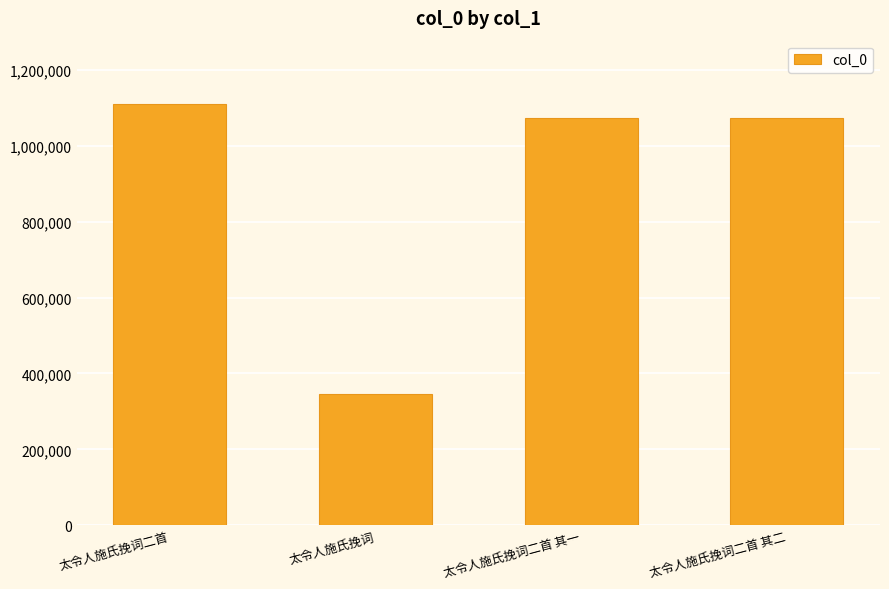

What is the greatest value displayed?

1110441